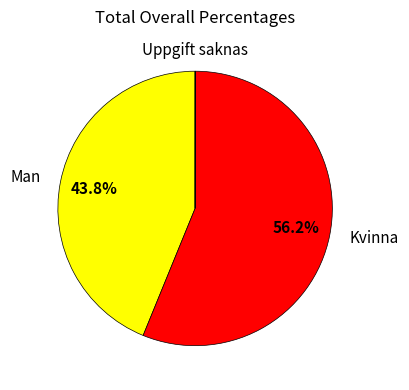

Is there a majority slice in this chart?

Yes